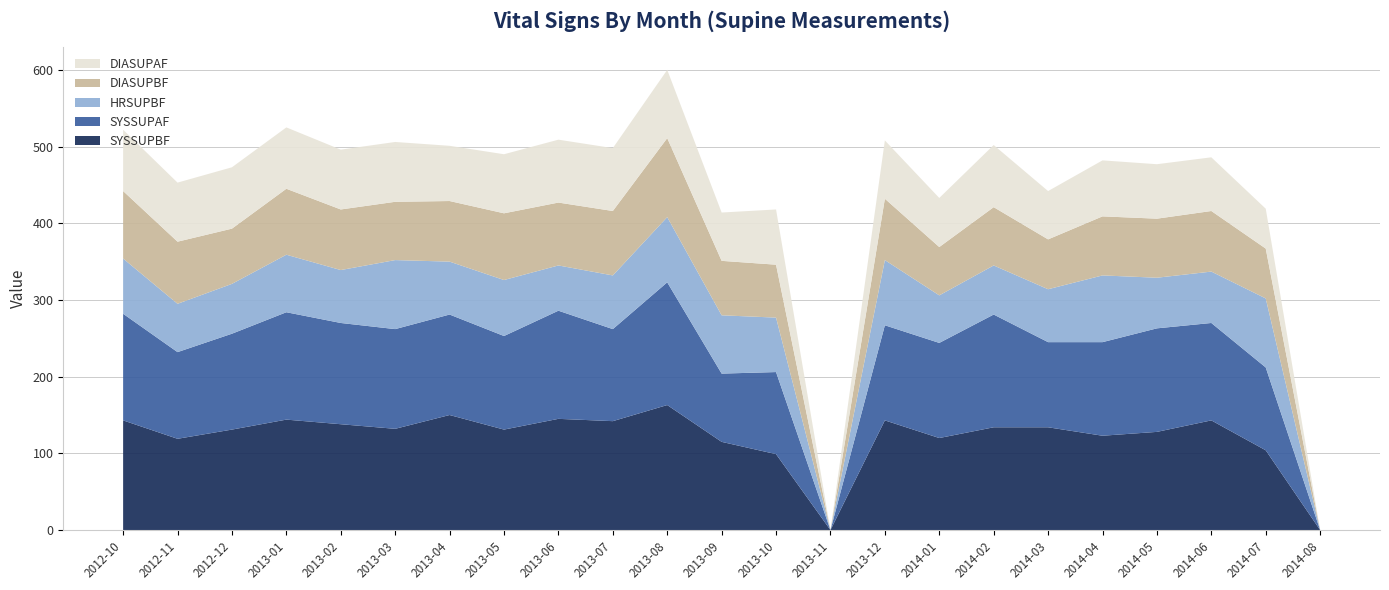

Reading left to right, extract all data points from this chart.

SYSSUPBF: 143	119	131	144	138	132	150	131	145	142	163	115	99	0	143	120	134	134	123	128	143	104	0
SYSSUPAF: 139	113	125	140	132	130	131	122	141	120	160	89	107	0	124	124	147	111	122	135	127	108	0
HRSUPBF: 72	63	65	75	69	90	69	73	59	70	85	76	71	0	85	62	64	69	87	66	67	90	0
DIASUPBF: 88	81	72	86	79	76	79	87	82	84	103	71	69	0	80	63	76	65	77	77	79	65	0
DIASUPAF: 80	77	80	80	78	78	72	77	82	82	89	63	72	0	76	64	81	63	73	71	70	52	0